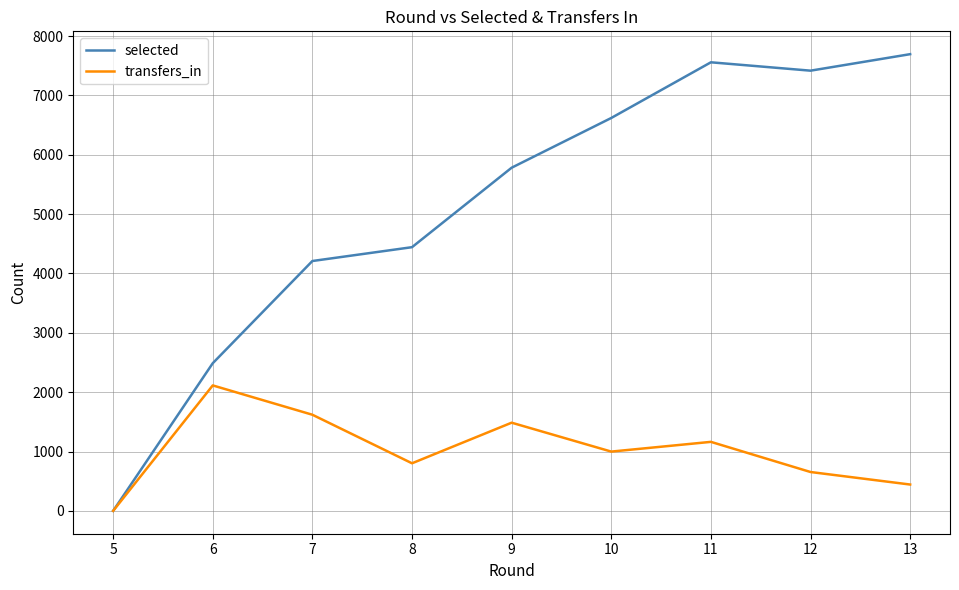

What is the greatest value displayed?

7695